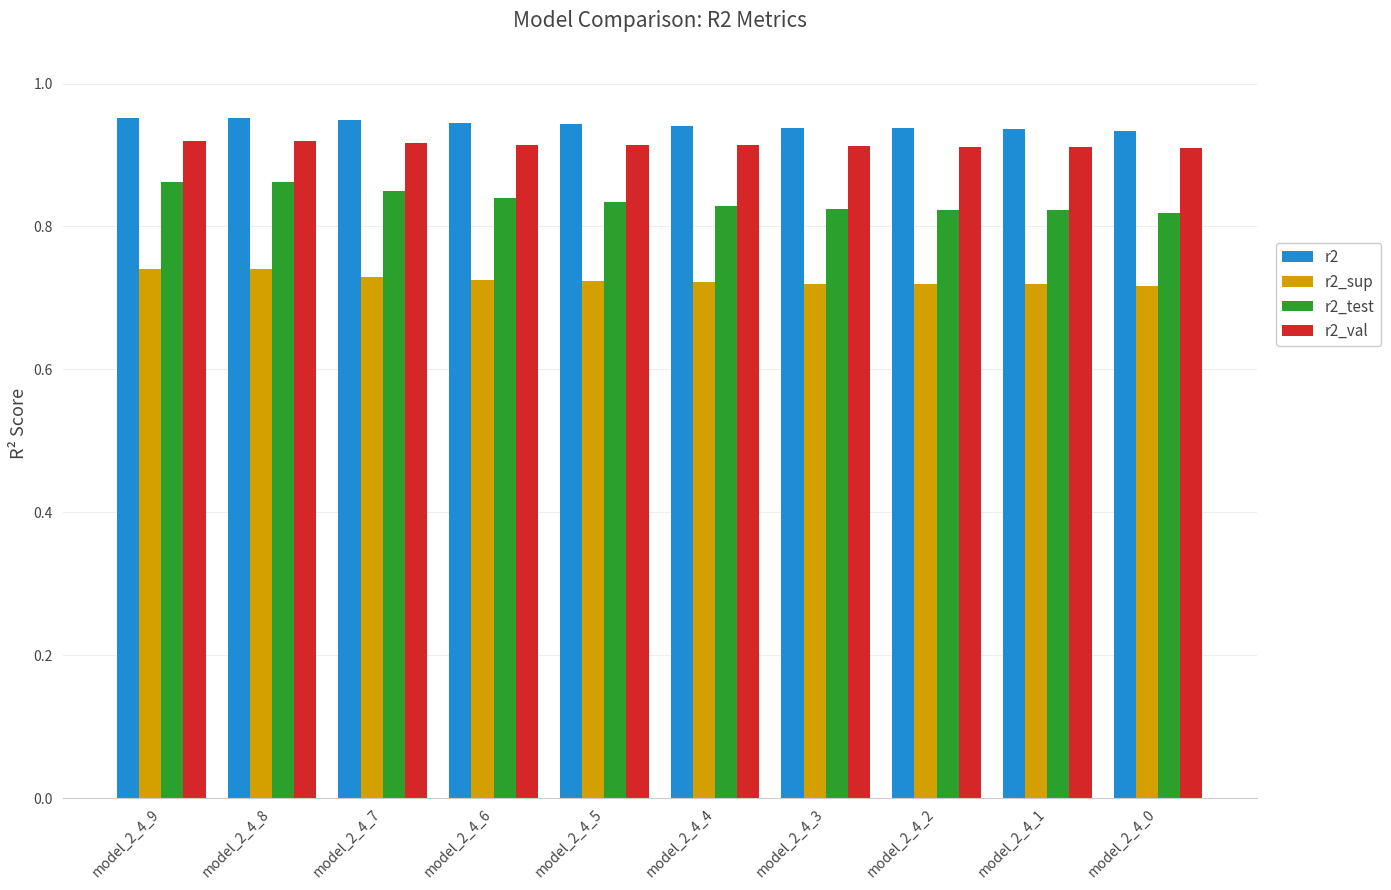

Is it true that r2_val equals 1.4 at model_2_4_4?

False